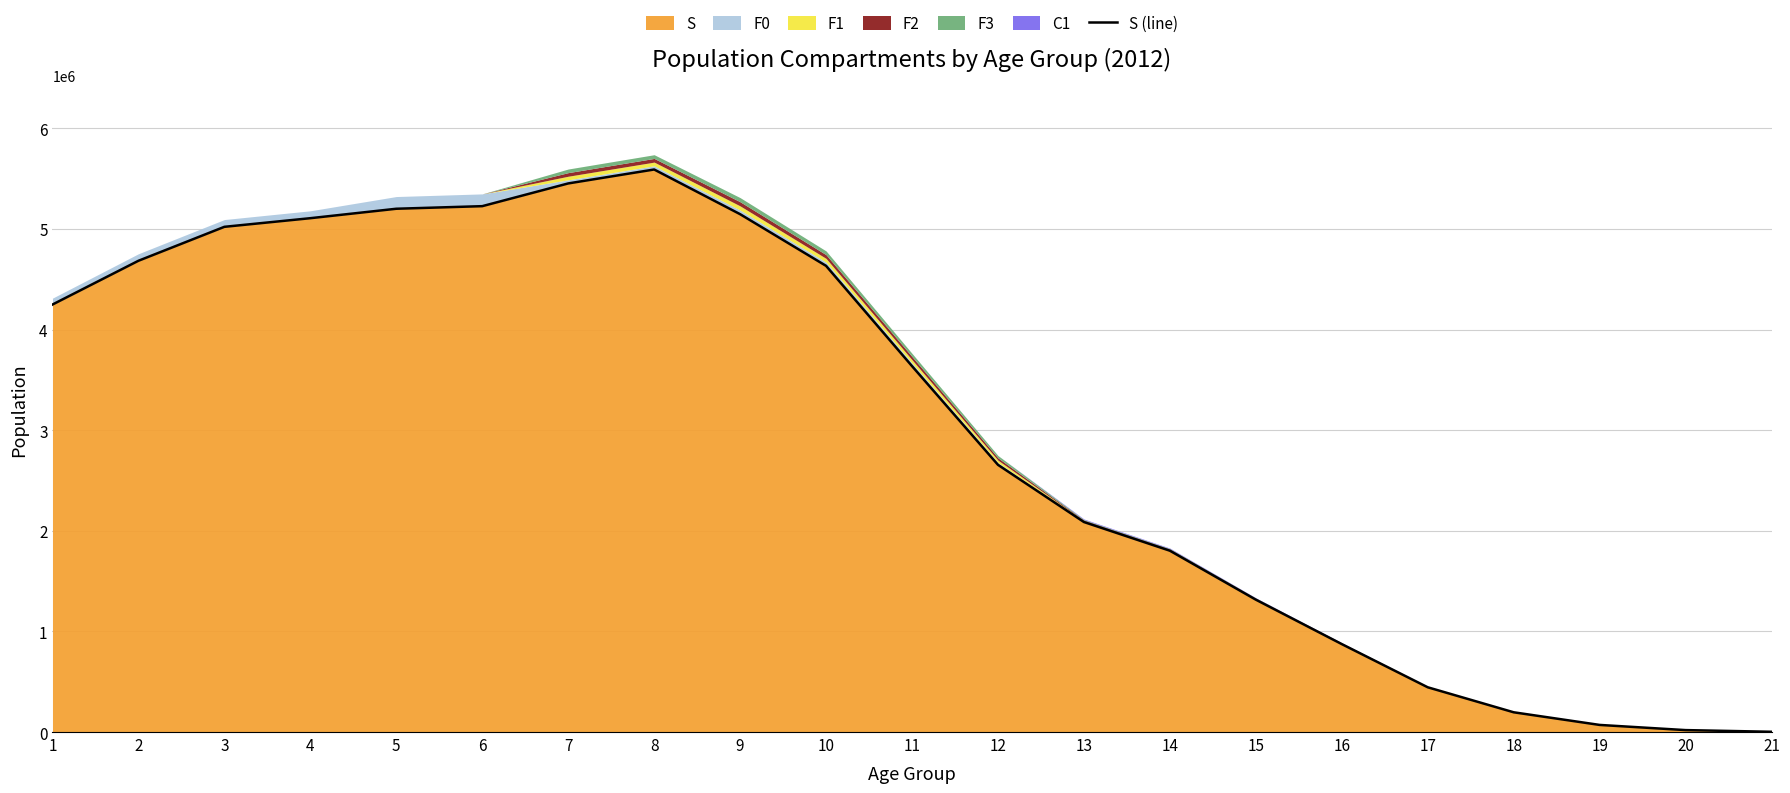

Rank the categories by value from highest to lowest.

8, 7, 6, 5, 9, 4, 3, 2, 10, 1, 11, 12, 13, 14, 15, 16, 17, 18, 19, 20, 21